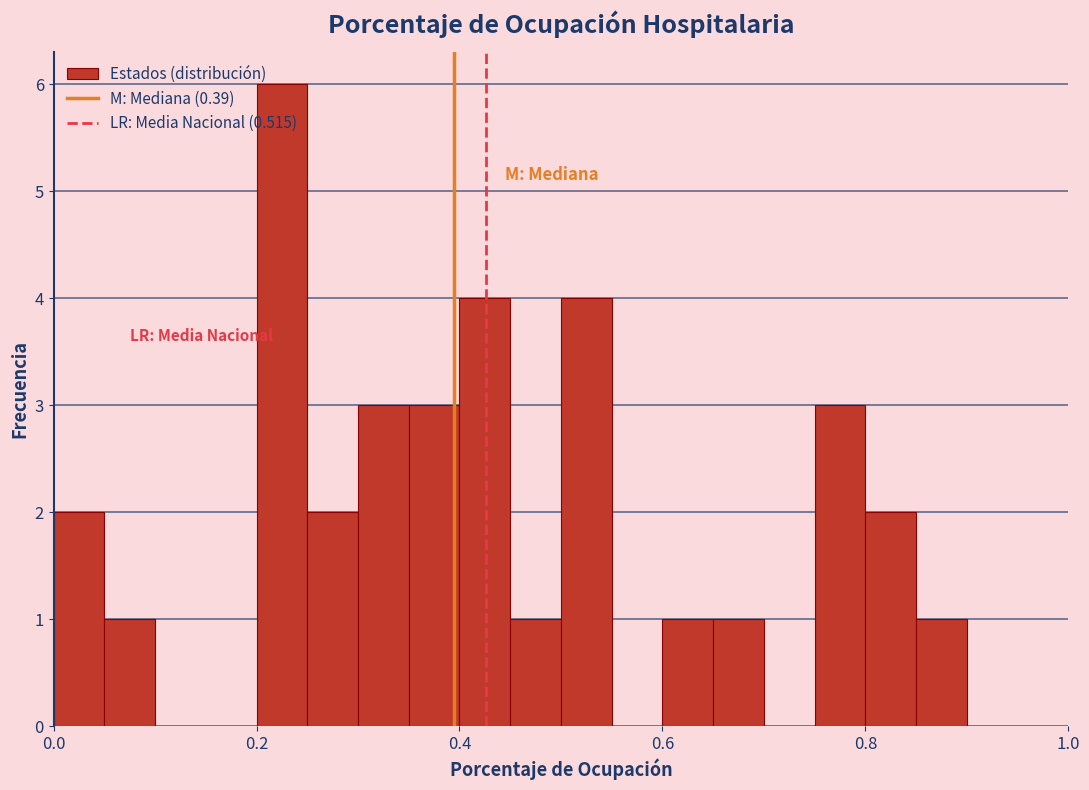

Read against the x-axis, roughly where is the centre of the tallest bar?

0.22